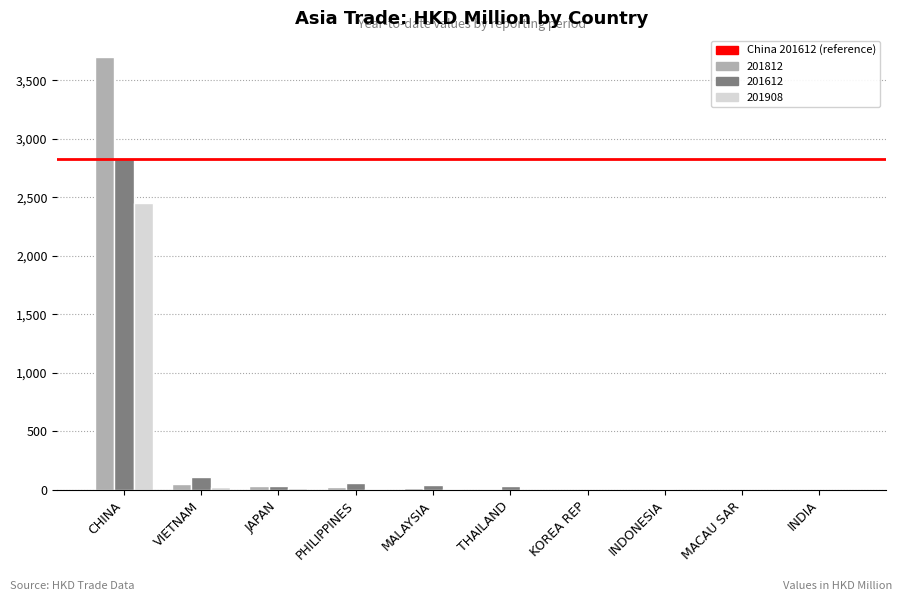

What is the sum of all 201812 values?

3845.6